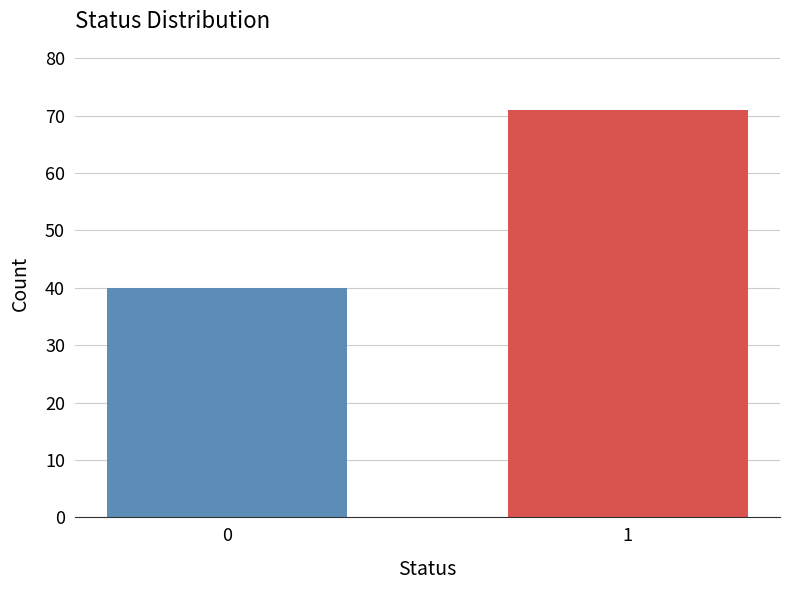

Reading left to right, transcribe all the data shown in this chart.

40	71